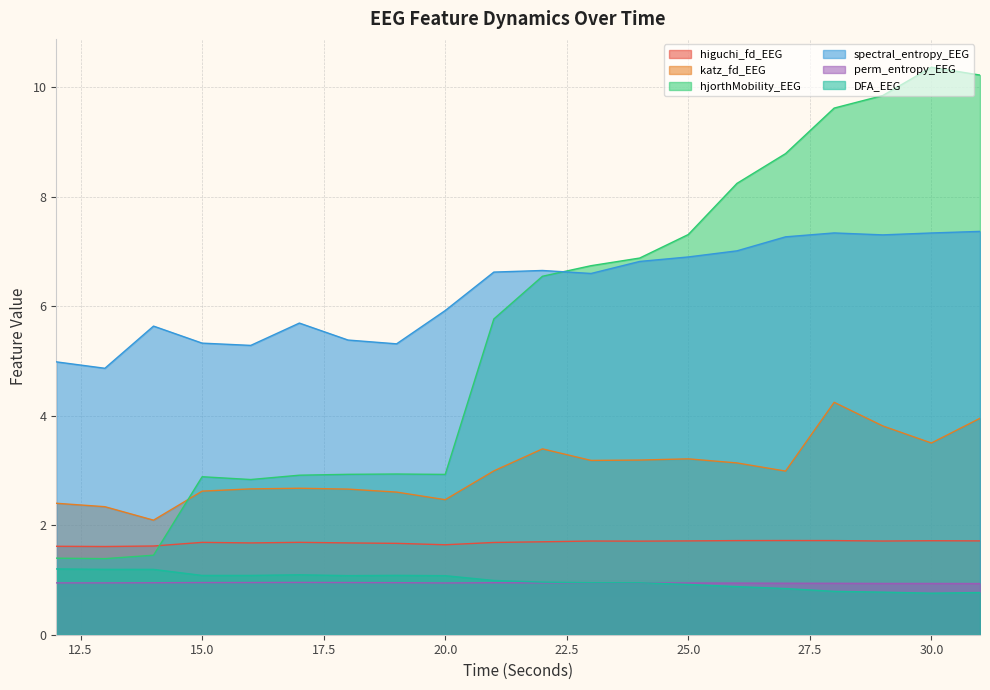

Is it true that perm_entropy_EEG equals 1.3 at 13?

False